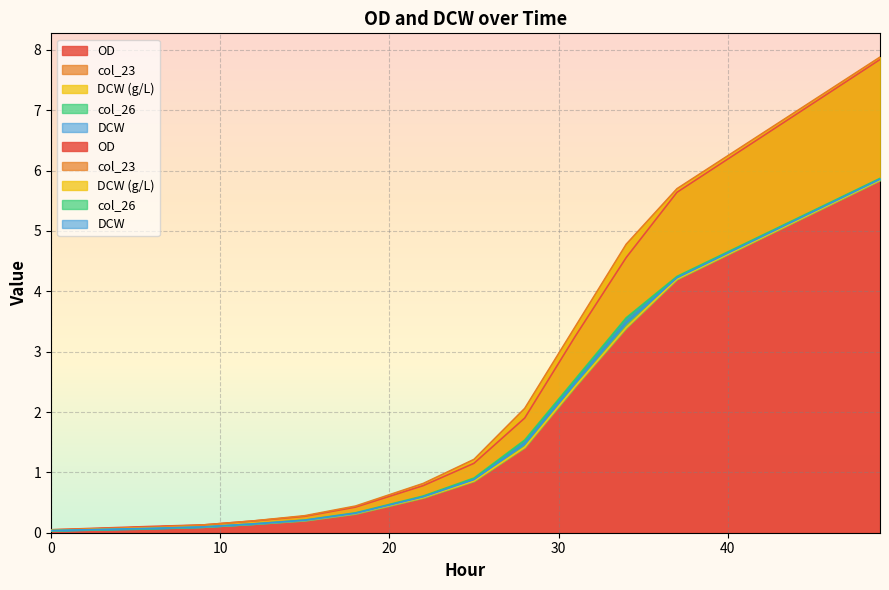

At which label is DCW (g/L) closest to 2?

31